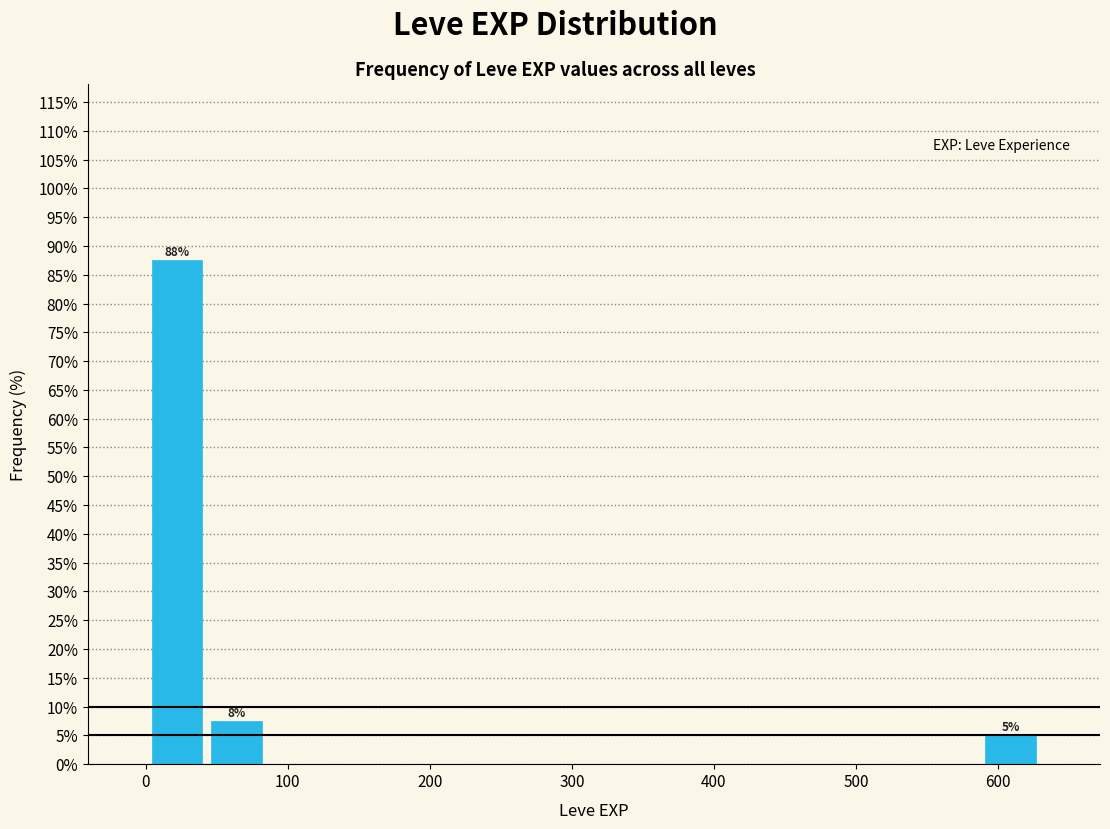

Over which range of the x-axis is the bar tallest?

0 to 40